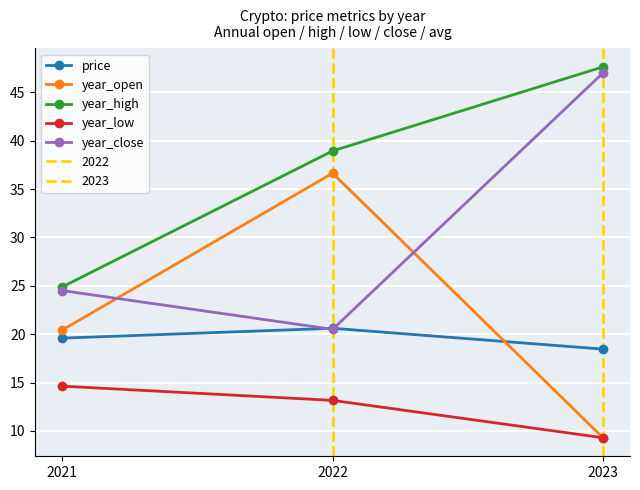

Which has a higher value, 2022 or 2023?

2022